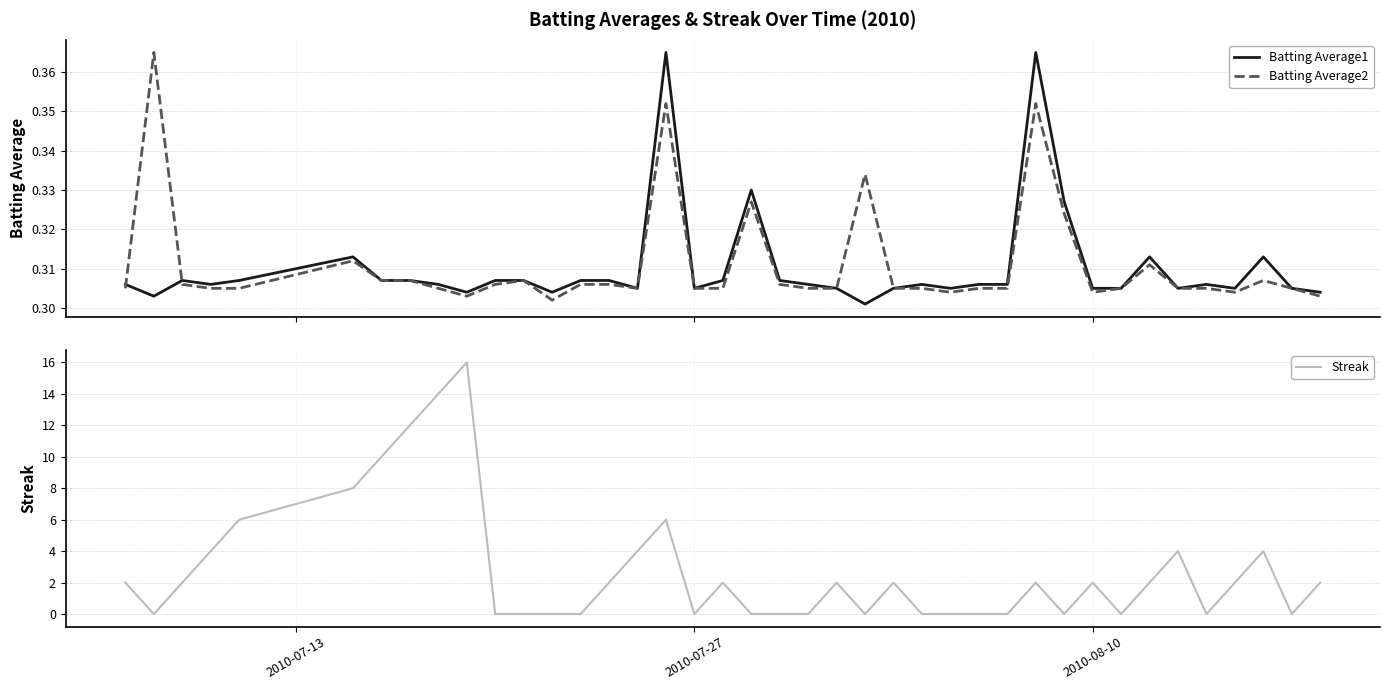

How many times do Batting Average1 and Streak cross each other?

20